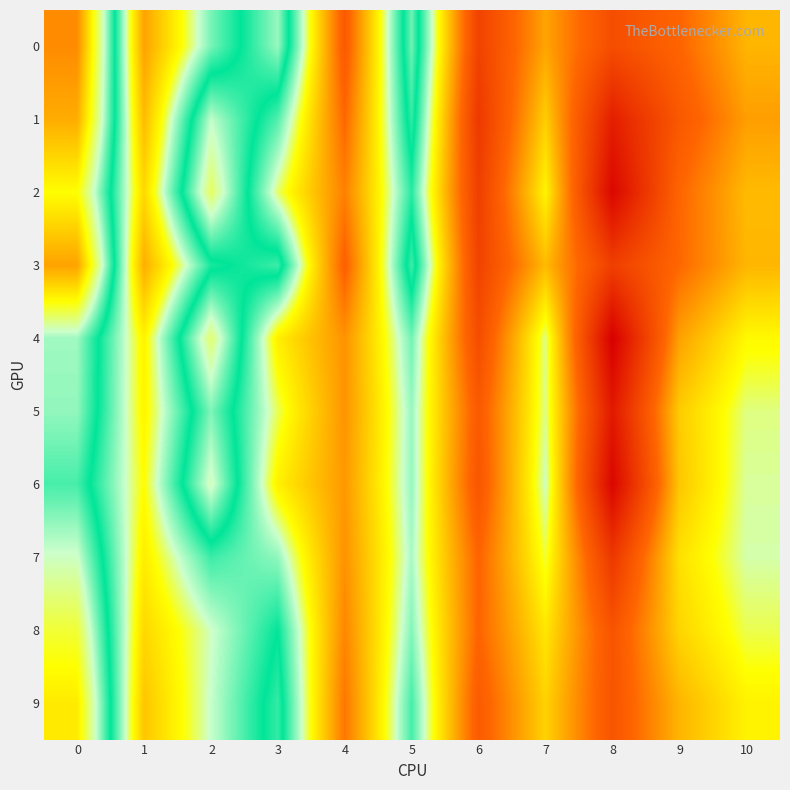

Which series has the largest total across all categories?

8